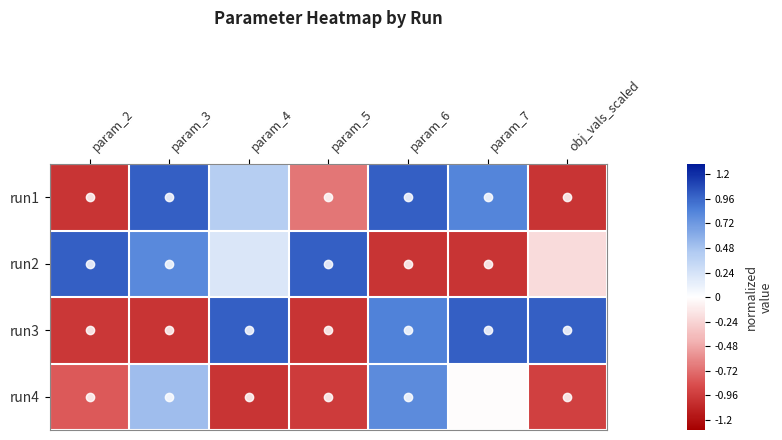

What is the difference between the highest and lowest values at param_5?

2.0